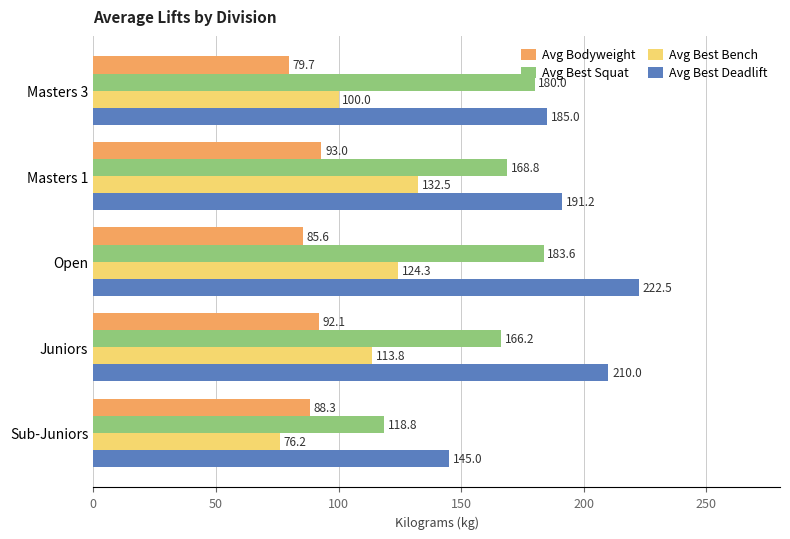

Which category has the lowest value in the Avg Best Squat series?

Sub-Juniors